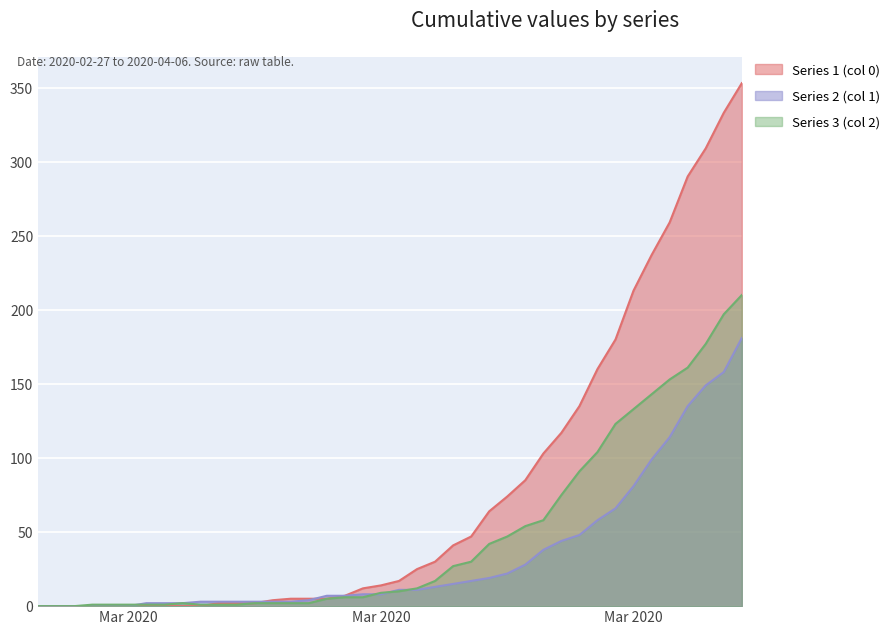

What are all the series names shown in the legend?

Series 1 (col 0), Series 2 (col 1), Series 3 (col 2)